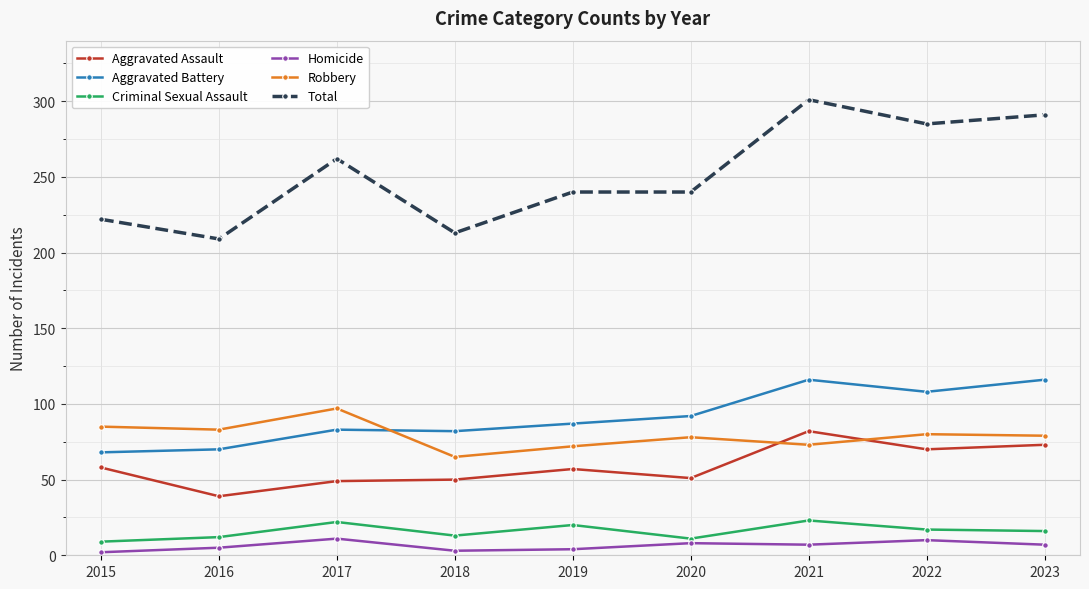

Which series has the widest spread of values?

Total